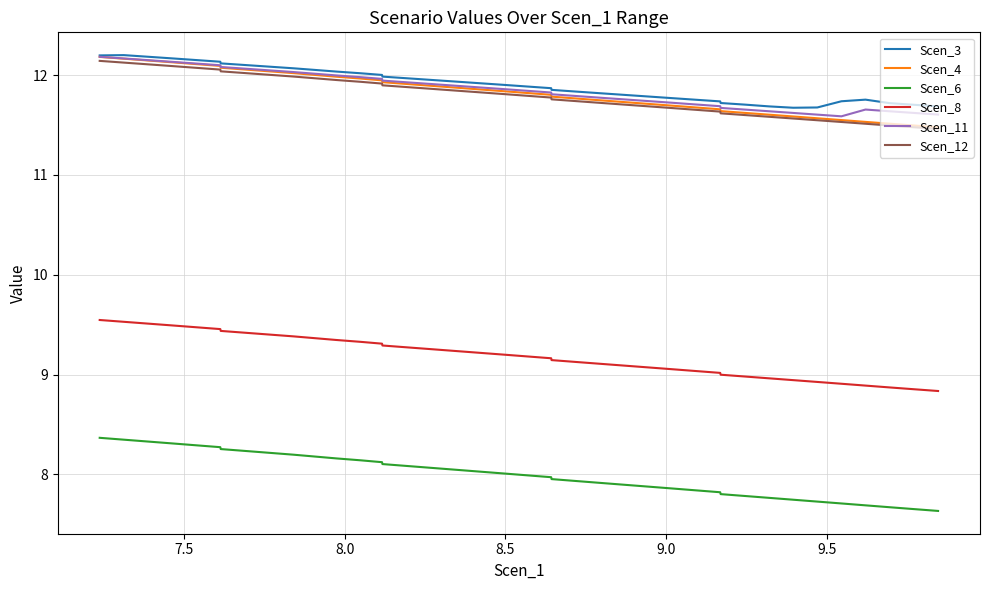

What is the minimum value shown in the chart?

7.6